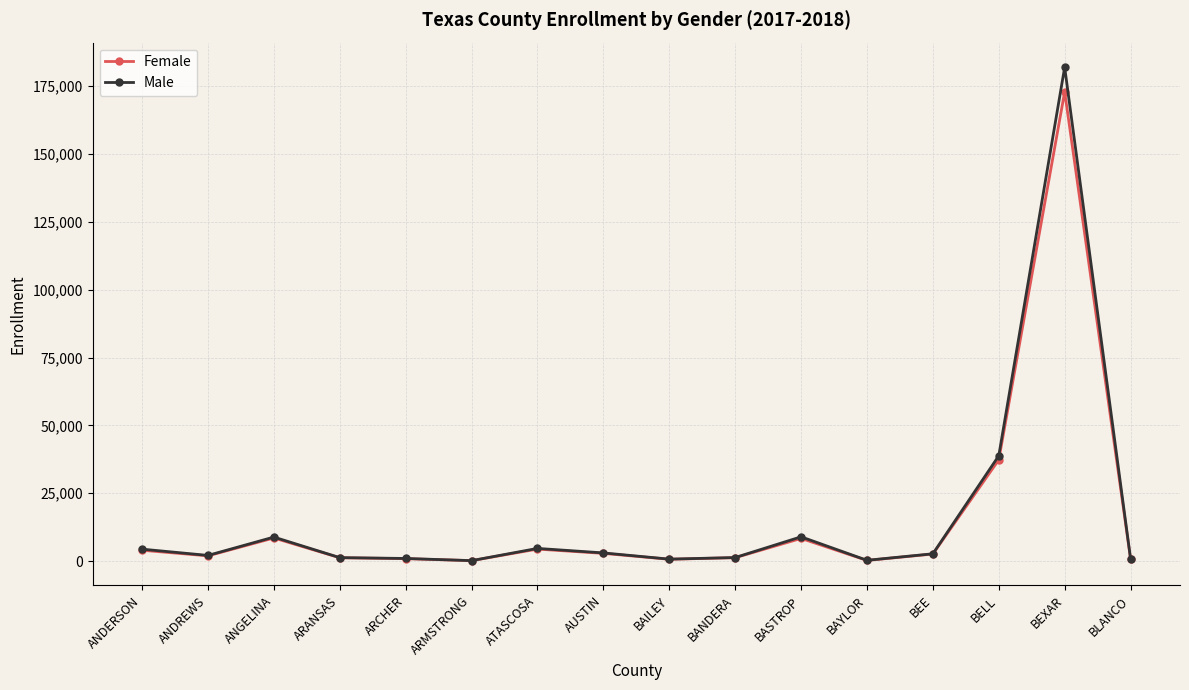

Count the number of categories in the chart.

16